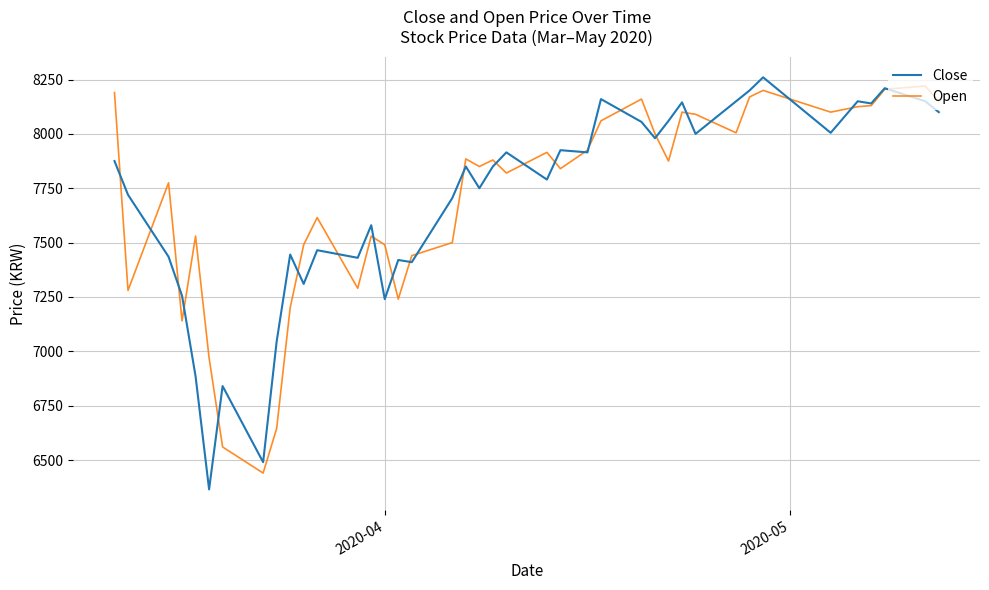

Which series has the widest spread of values?

Close